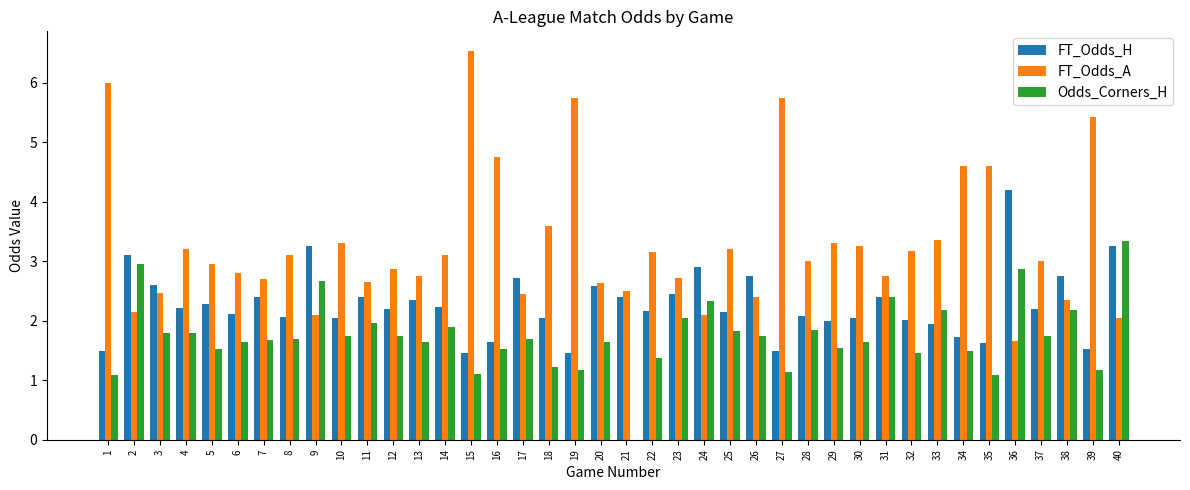

How many groups of bars are there?

40